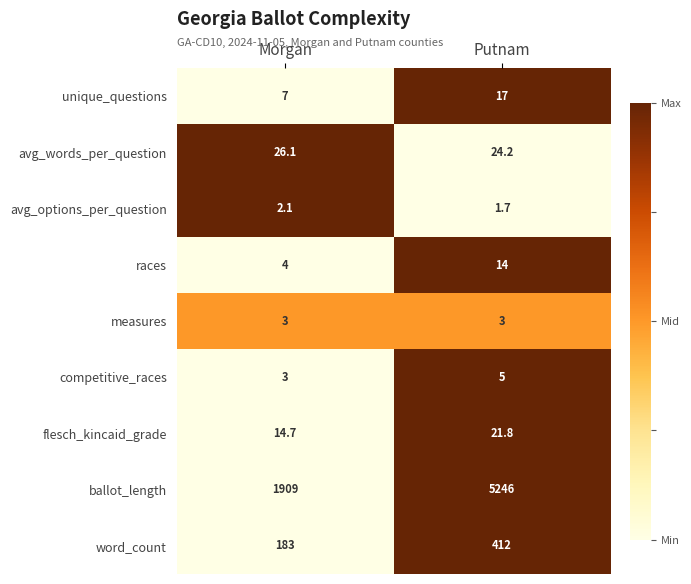

How many data points in unique_questions are less than 17?

1